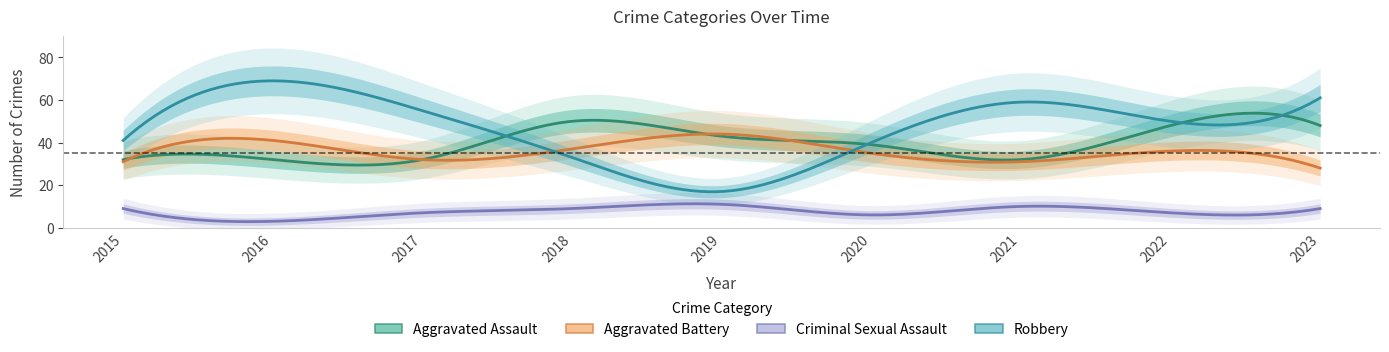

Which series has the widest spread of values?

Robbery